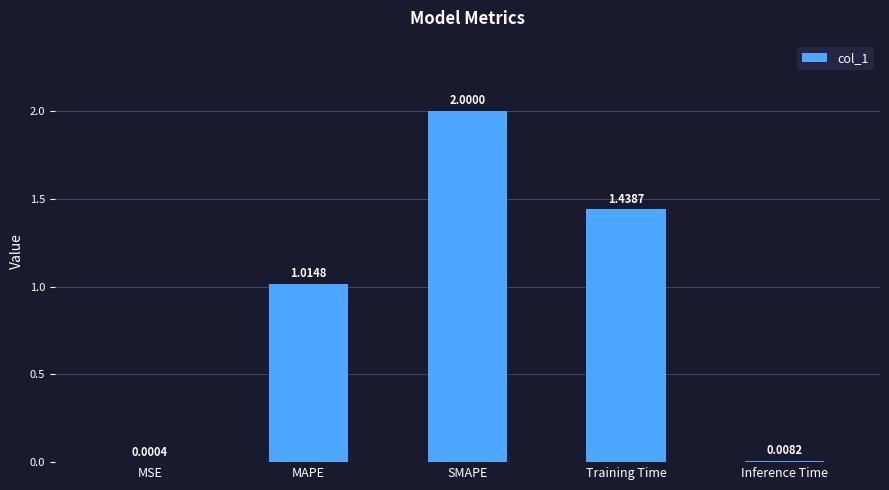

At which category does the chart reach its peak across all series?

SMAPE